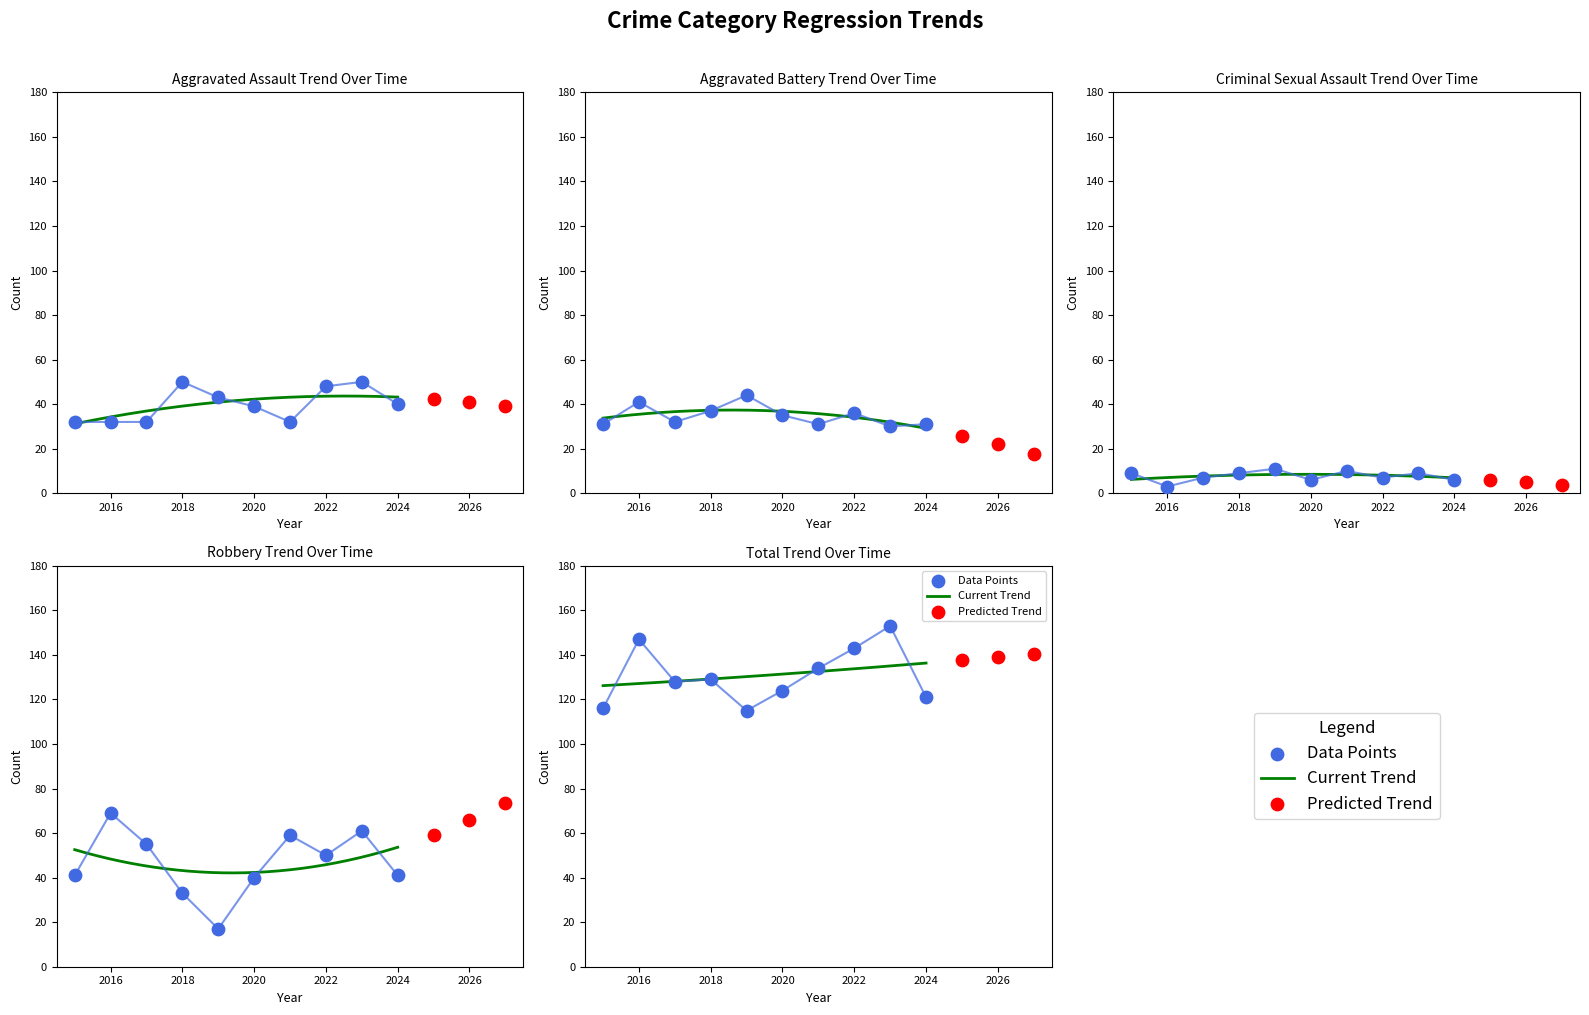

At how many categories does at least one series exceed 56?

10